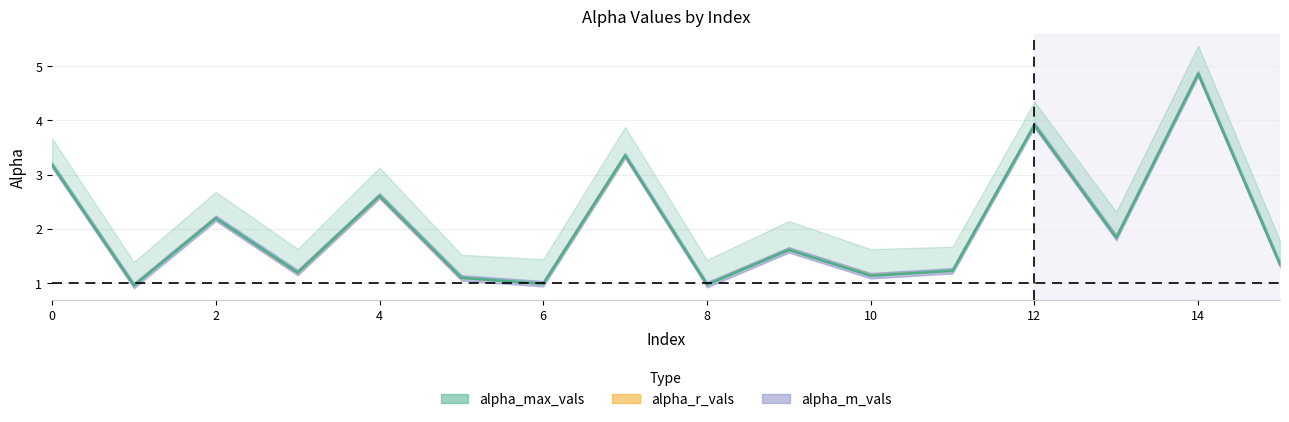

How many times do alpha_r_vals and alpha_max_vals cross each other?

7